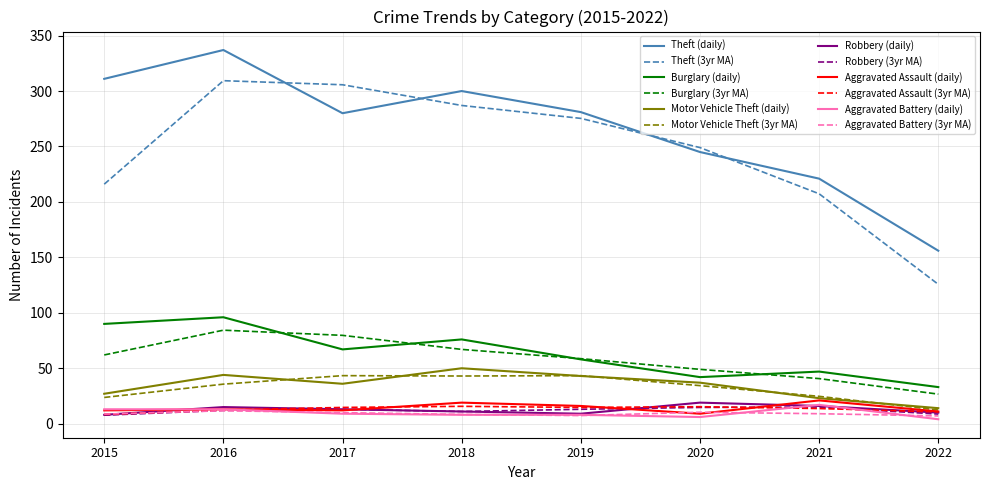

How many lines are shown in the chart?

12